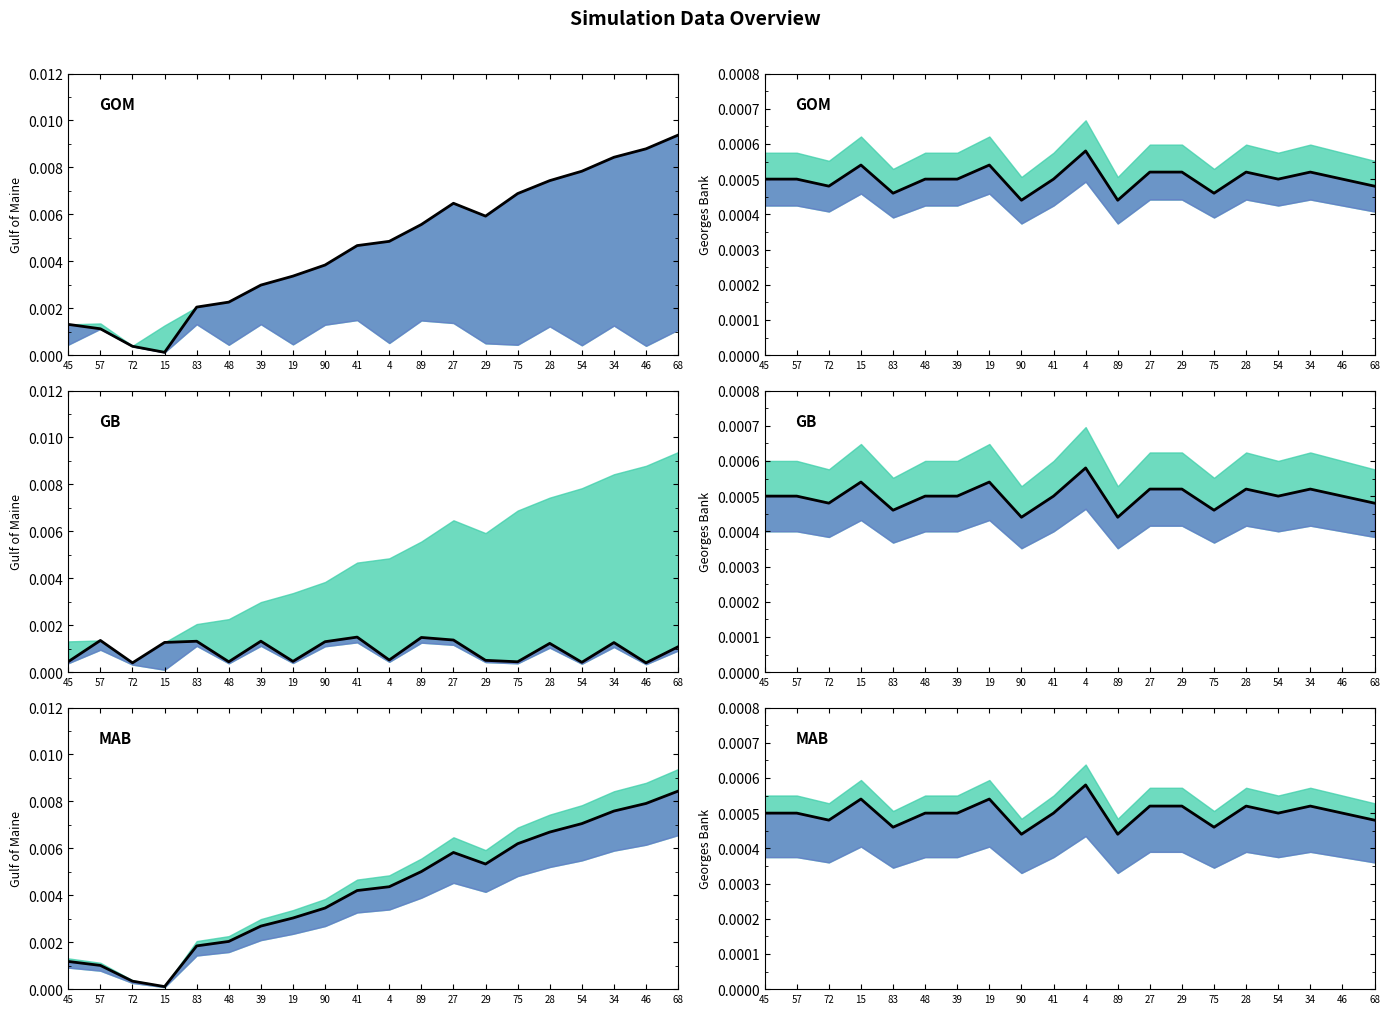

The value of GOM at 54 is 0.0. True or false?

False